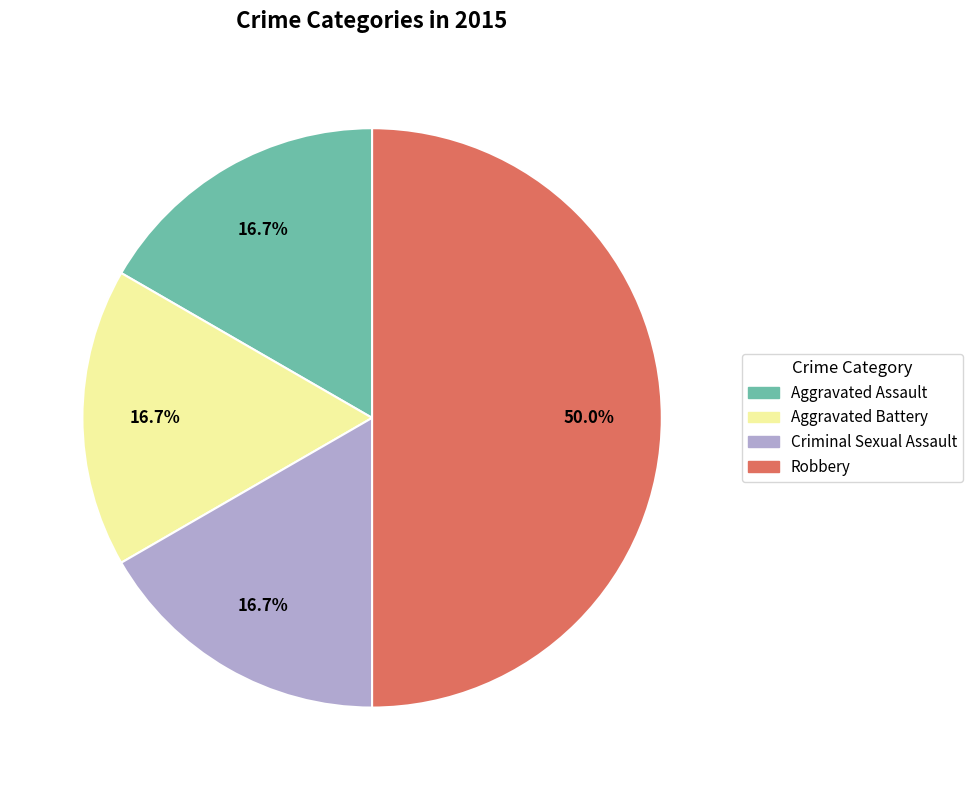

Which category has the biggest portion of the pie?

Robbery